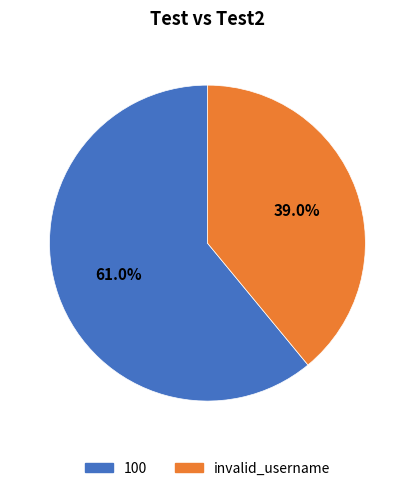

What percentage is NOT represented by 100?

39.0%